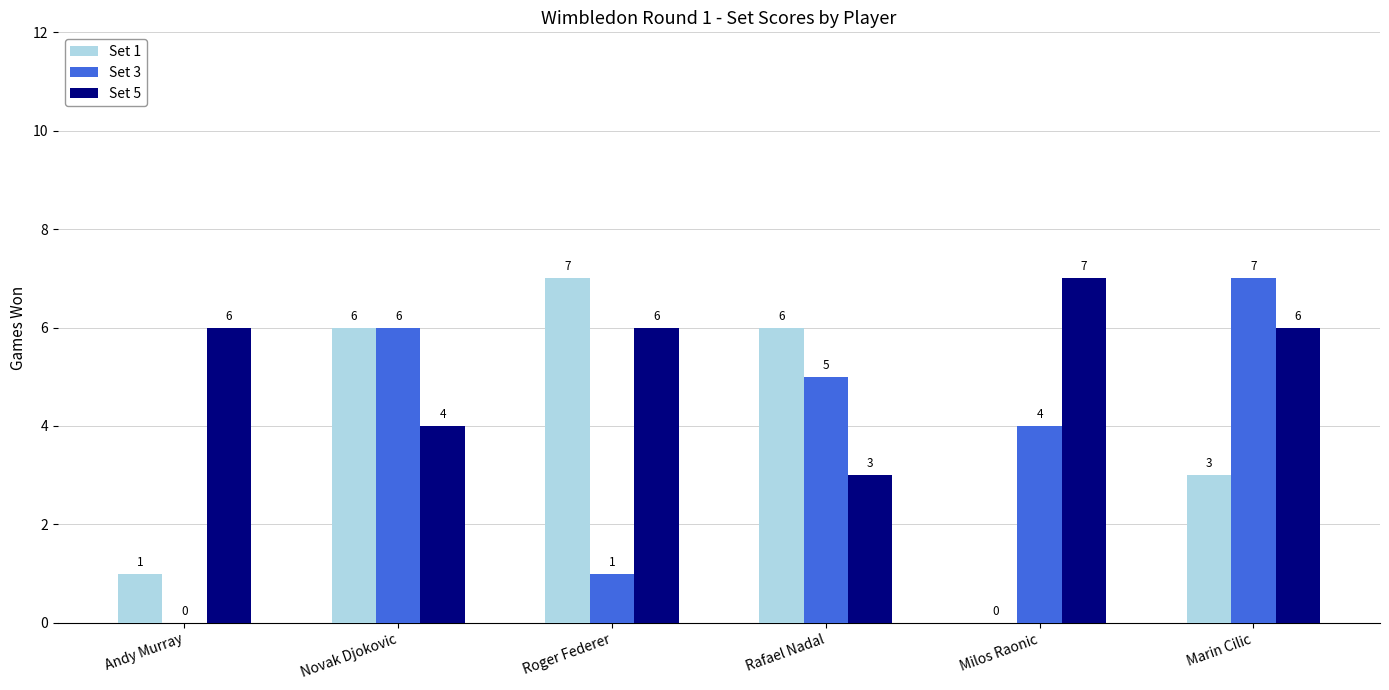

At which label does Set 3 reach its peak?

Marin Cilic